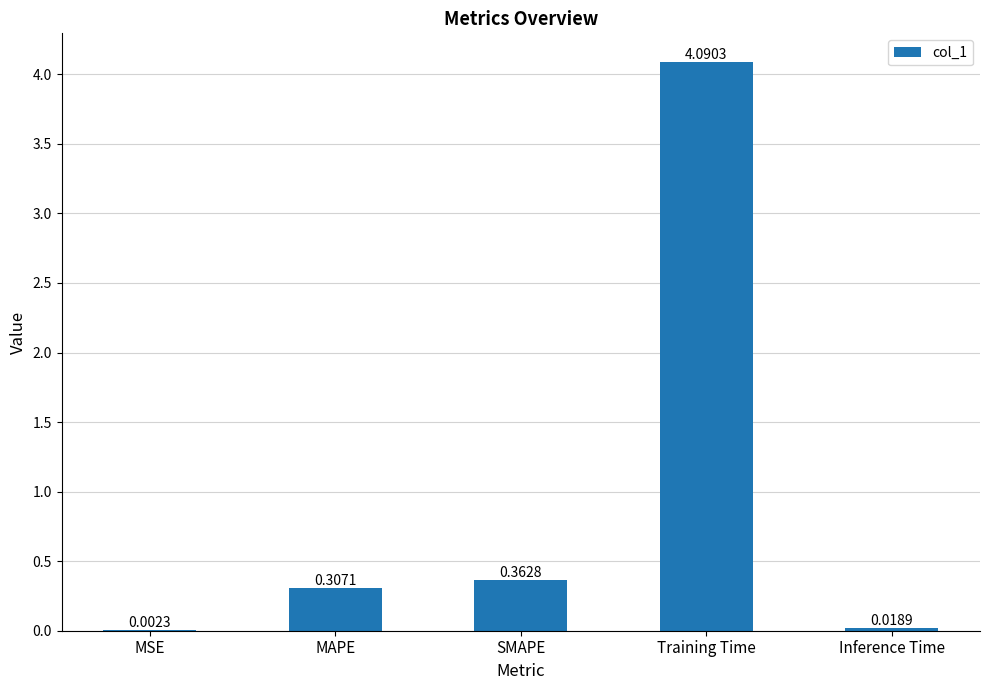

Where is the data nearest to the value 2?

SMAPE